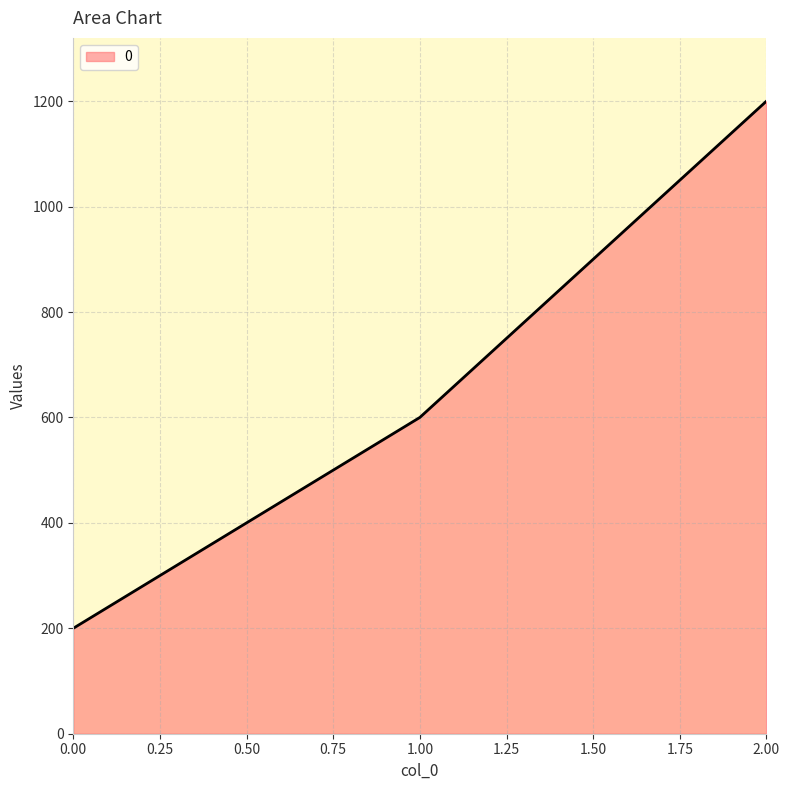

What is the difference between the maximum and minimum values?

1000